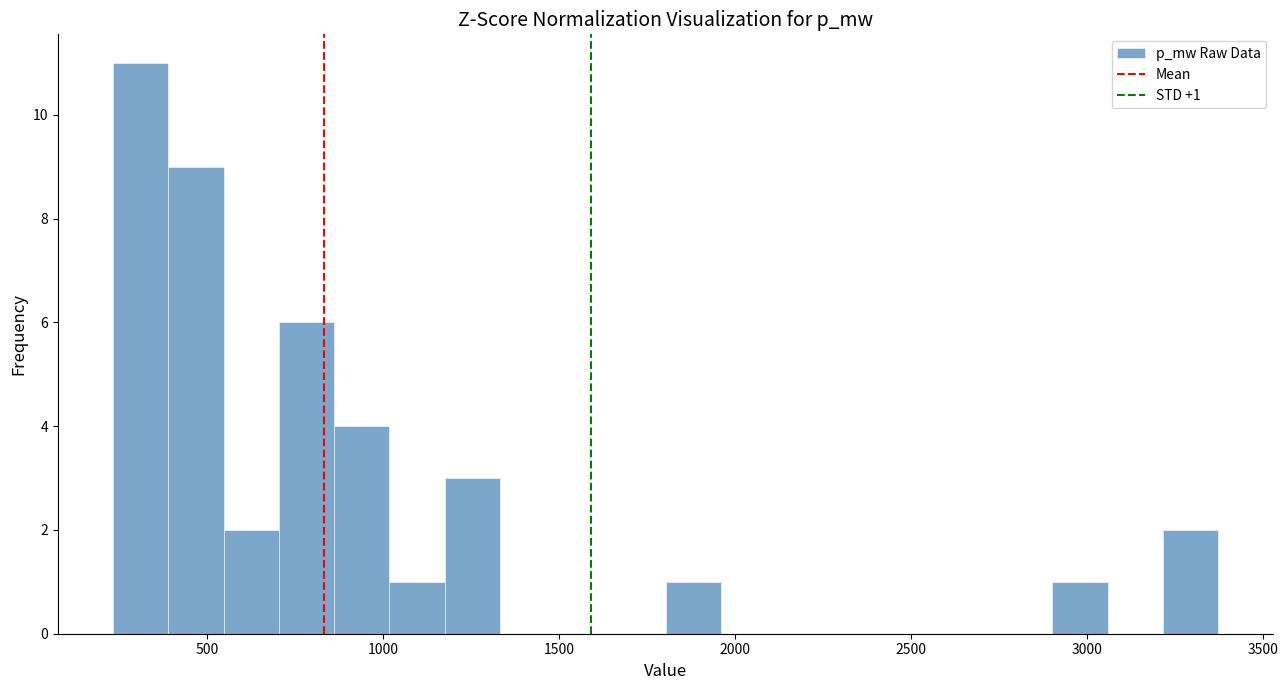

Around what value on the x-axis is the tallest bar? Give the approximate position of its centre, as read against the axis.

300